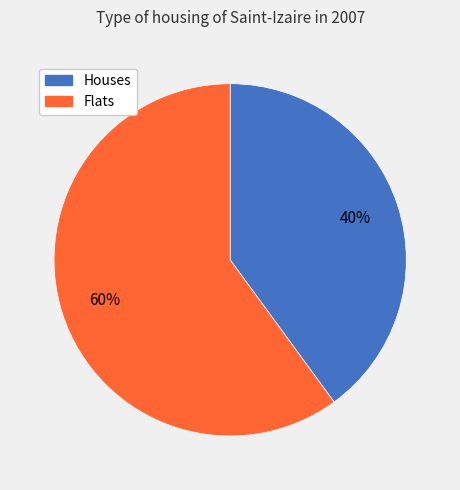

Does any single category account for the majority?

Yes